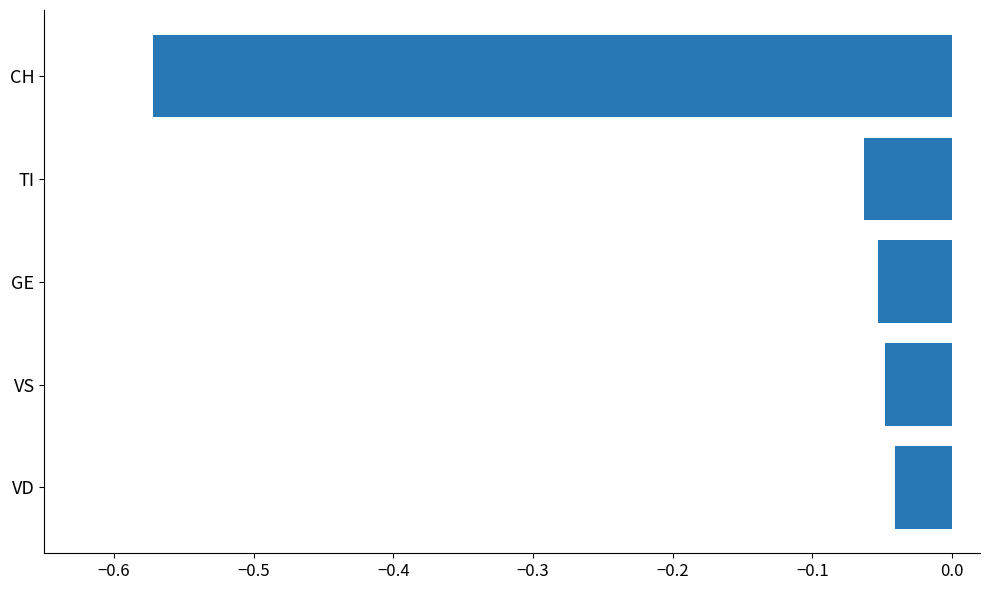

What is the sum of all values?

-0.8